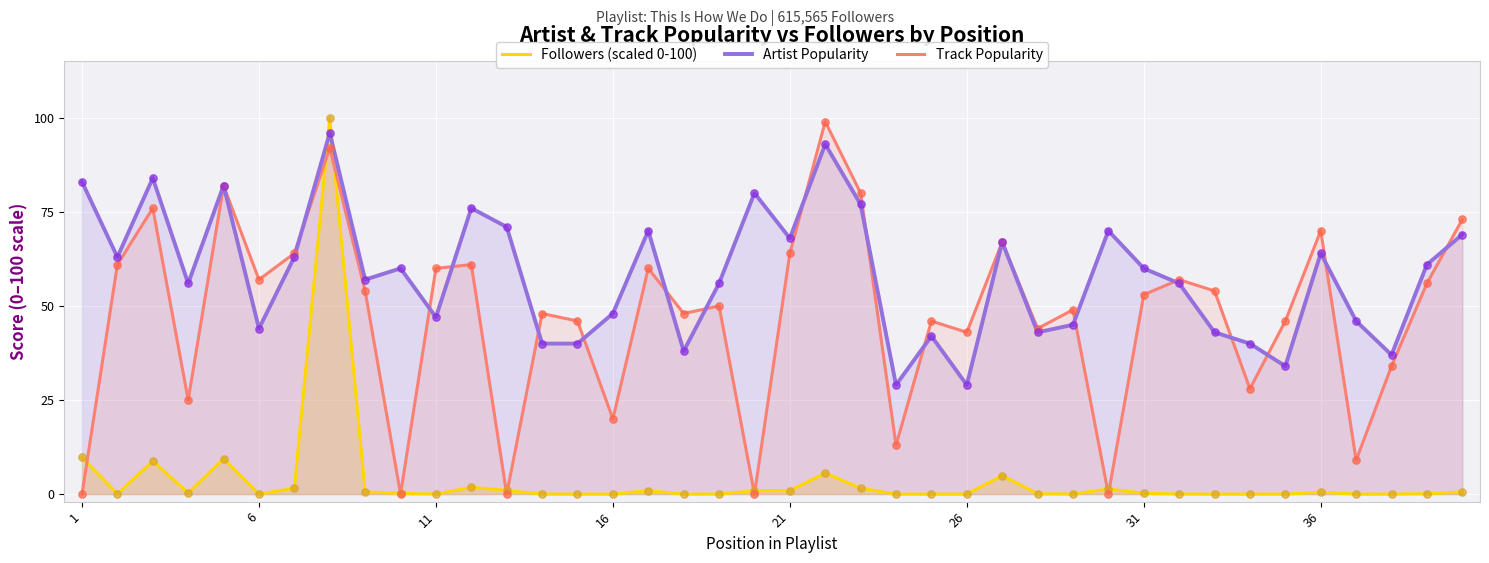

Which series has the largest Y range (max minus min)?

Followers (scaled 0-100)